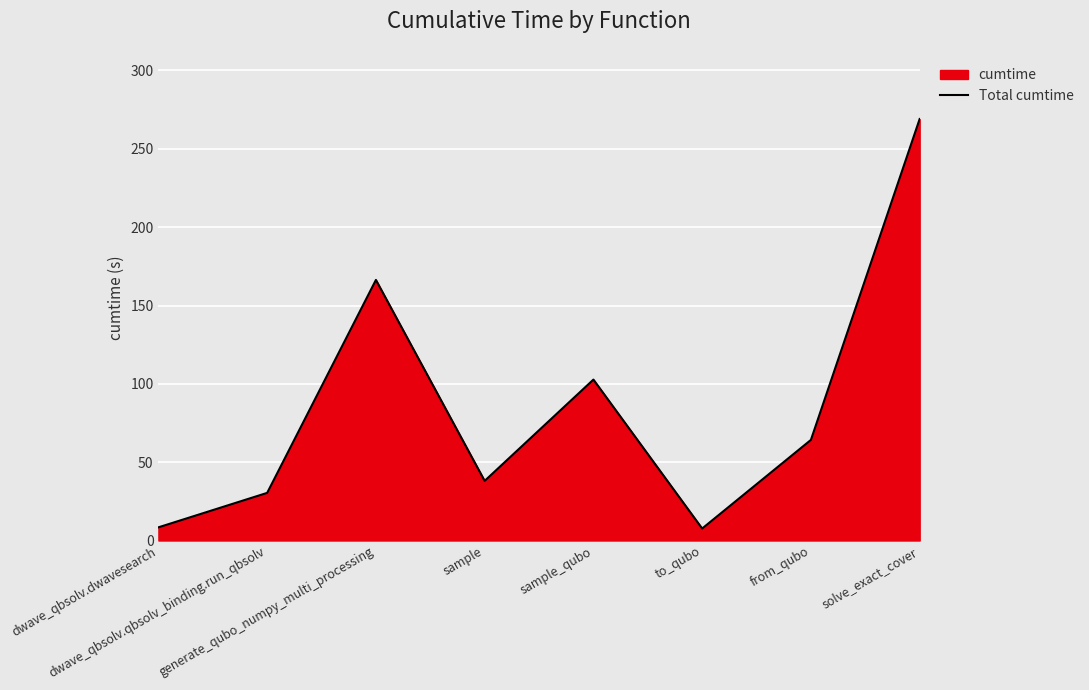

Does the chart display data point markers on the line(s)?

No